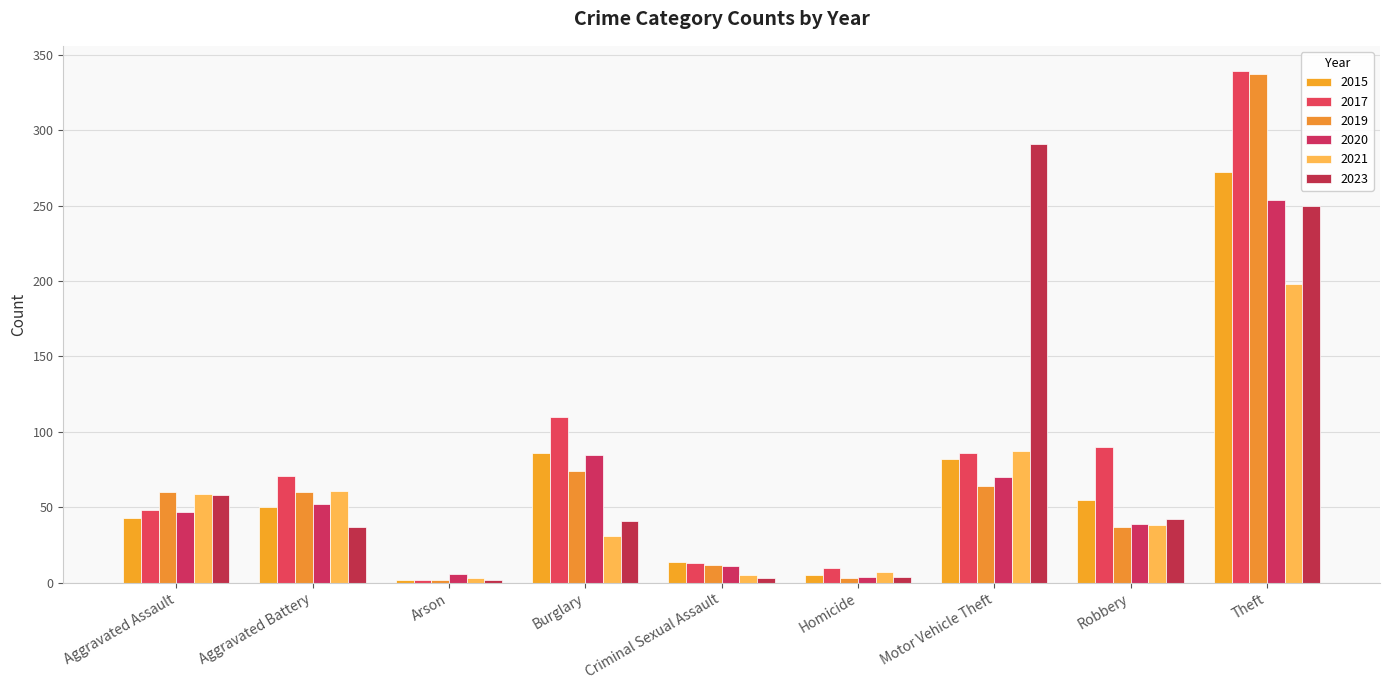

What is the label of the 6th bar from the left?

Homicide